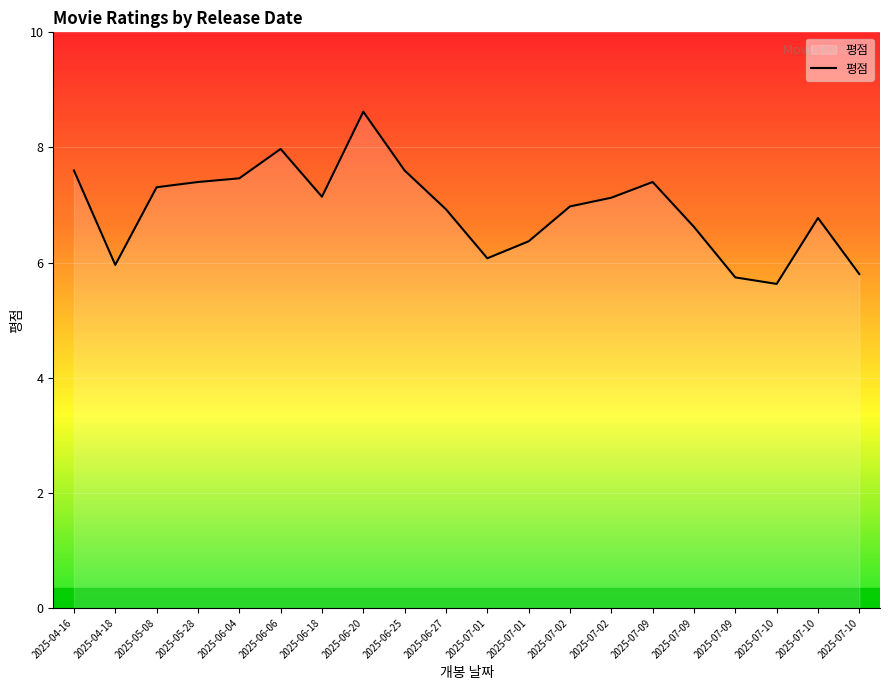

Reading left to right, what are all the values shown in this chart?

2025-04-16=7.6	2025-04-18=6.0	2025-05-08=7.3	2025-05-28=7.4	2025-06-04=7.5	2025-06-06=8.0	2025-06-18=7.1	2025-06-20=8.6	2025-06-25=7.6	2025-06-27=6.9	2025-07-01=6.1	2025-07-01=6.4	2025-07-02=7.0	2025-07-02=7.1	2025-07-09=7.4	2025-07-09=6.6	2025-07-09=5.7	2025-07-10=5.6	2025-07-10=6.8	2025-07-10=5.8